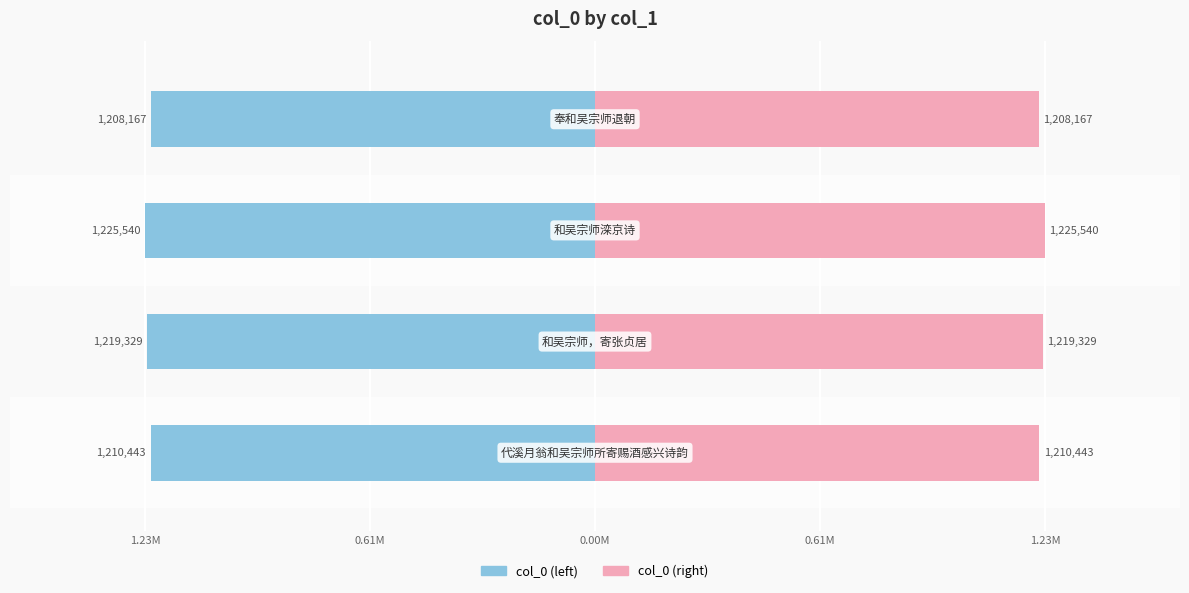

The col_0 (left) series shows -1.0 at 1.23M. True or false?

True